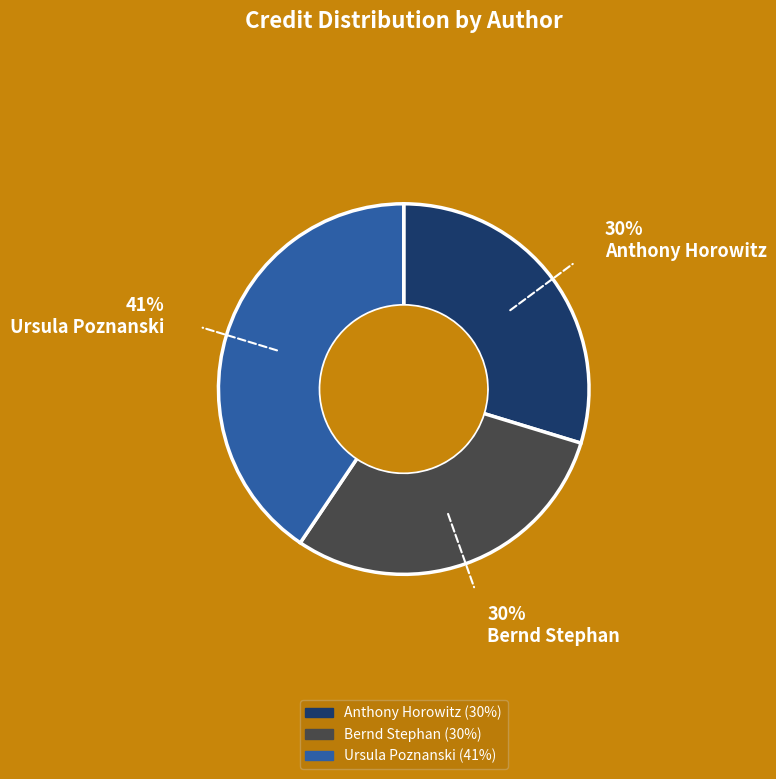

To the nearest percent, what is the average slice percentage?

33%